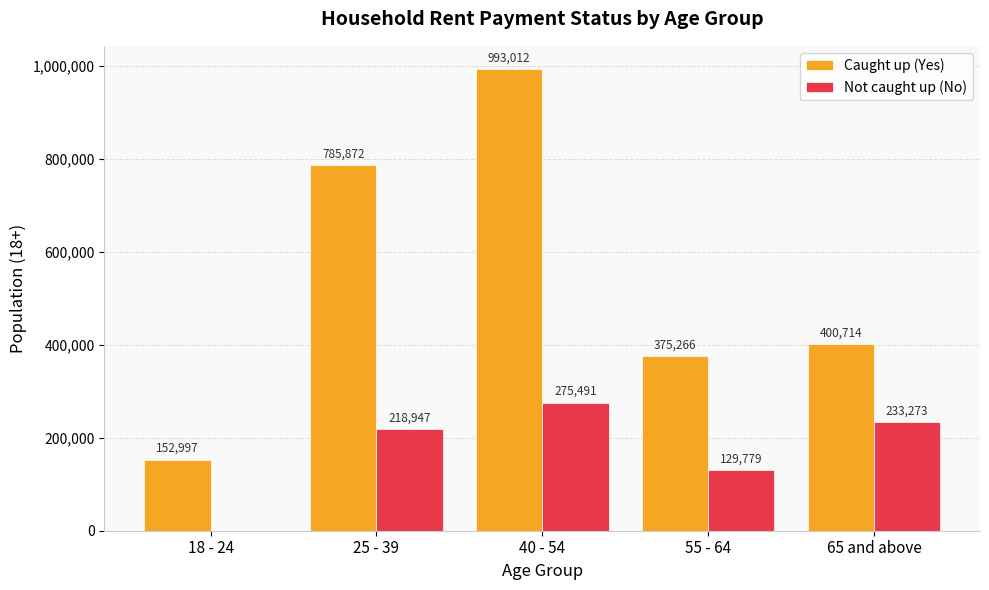

At which label does Caught up (Yes) reach its peak?

40 - 54